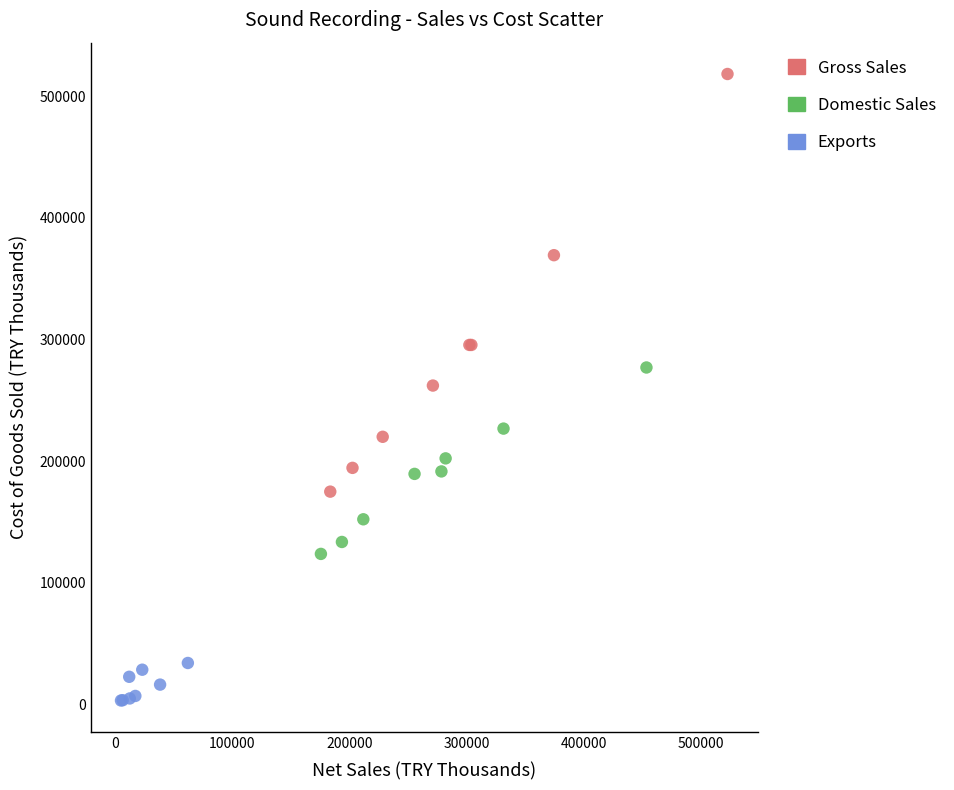

Which series has the widest spread of Y values?

Gross Sales